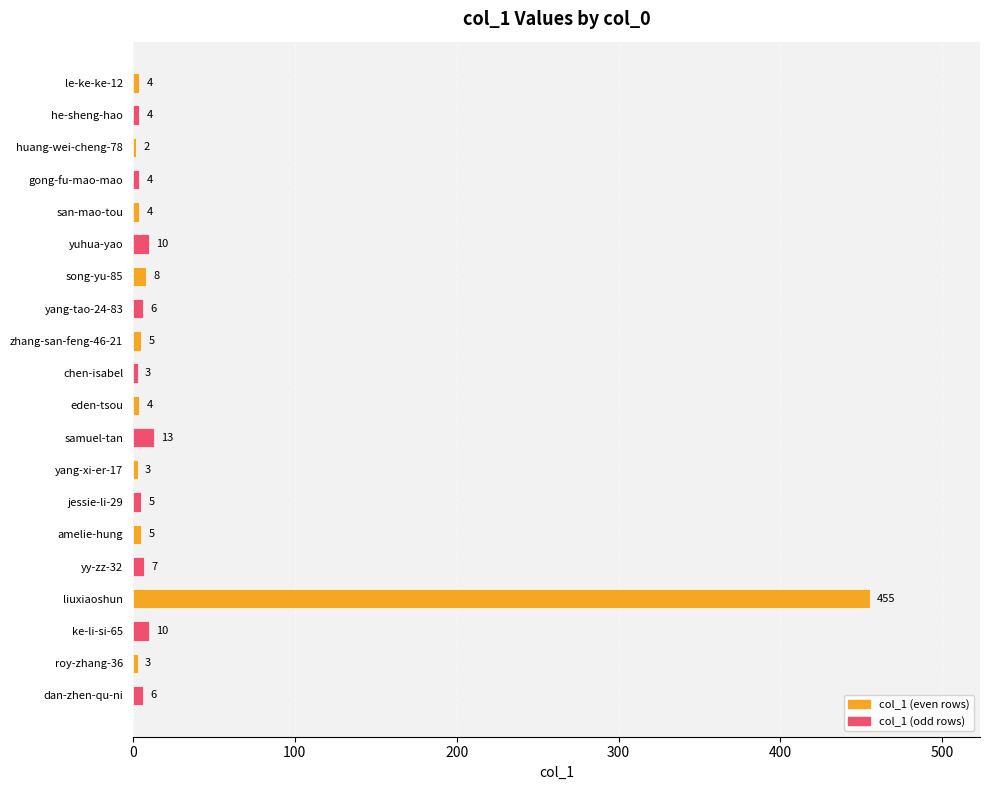

True or false: the data shows 4 at eden-tsou.

True